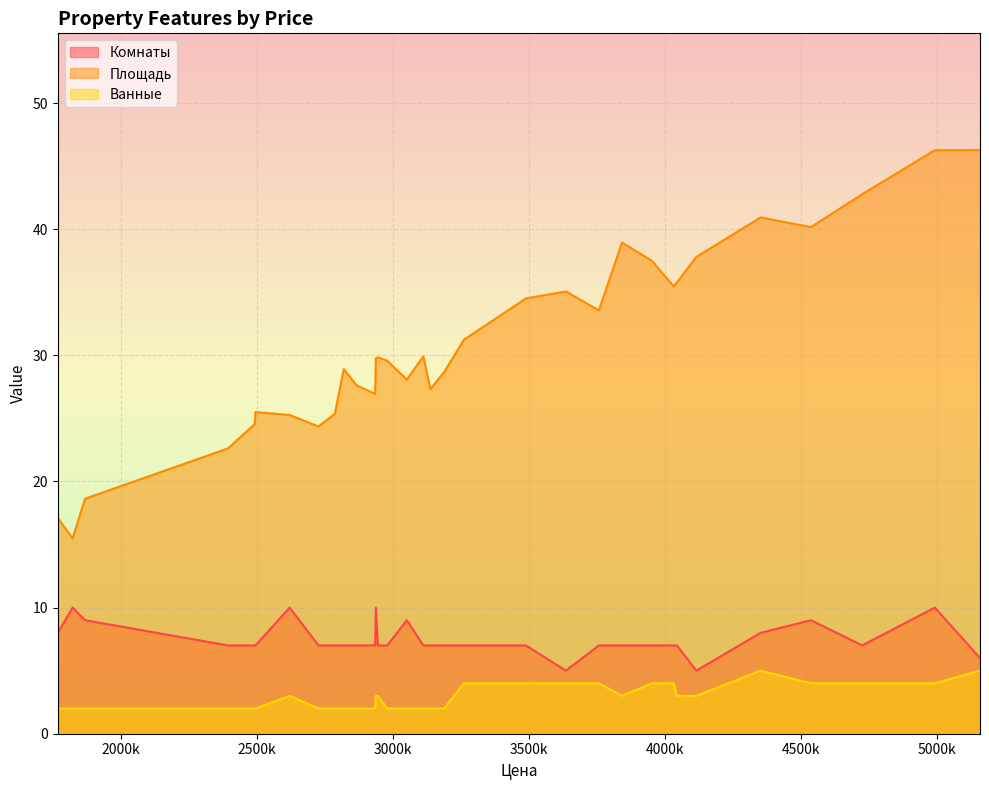

What is the difference between the maximum and minimum values in the Площадь series?

30.8